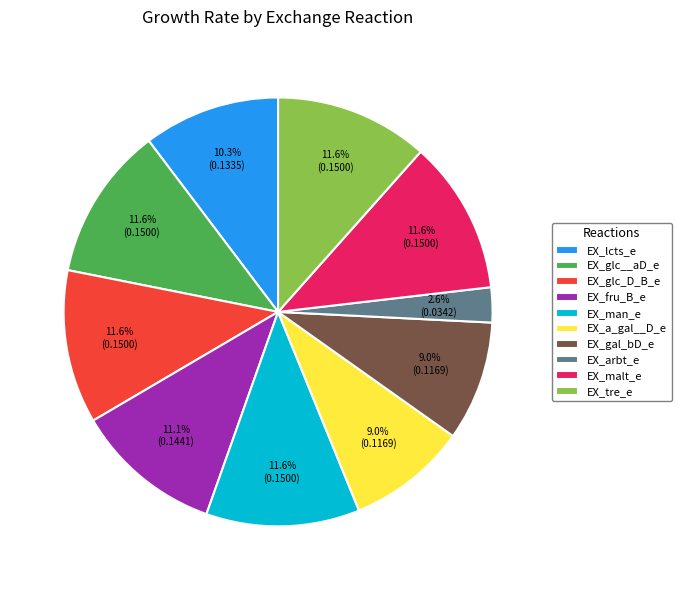

What percentage is the EX_a_gal__D_e slice, to the nearest percent?

9%